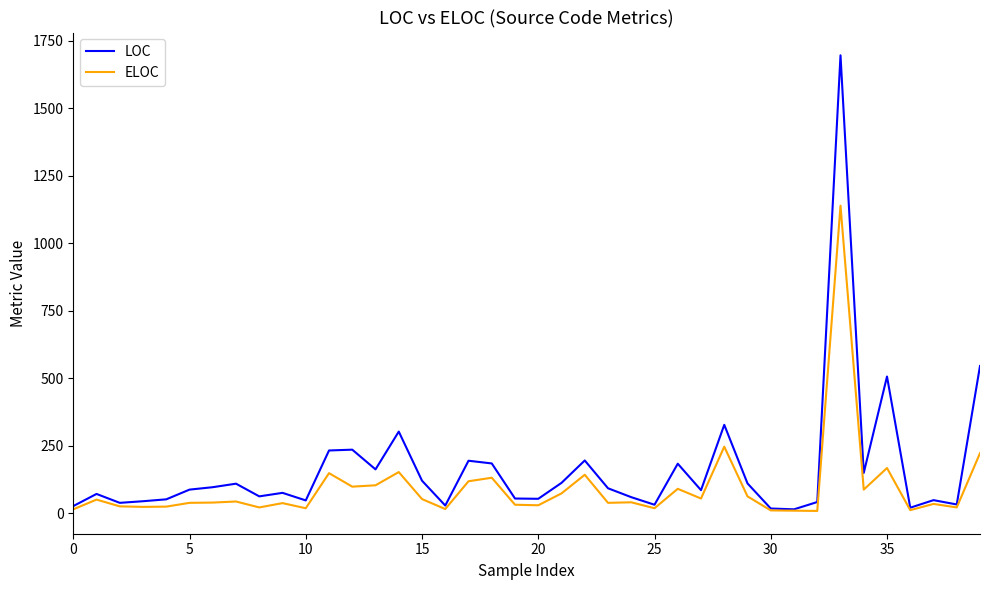

What is the greatest value displayed?

1696